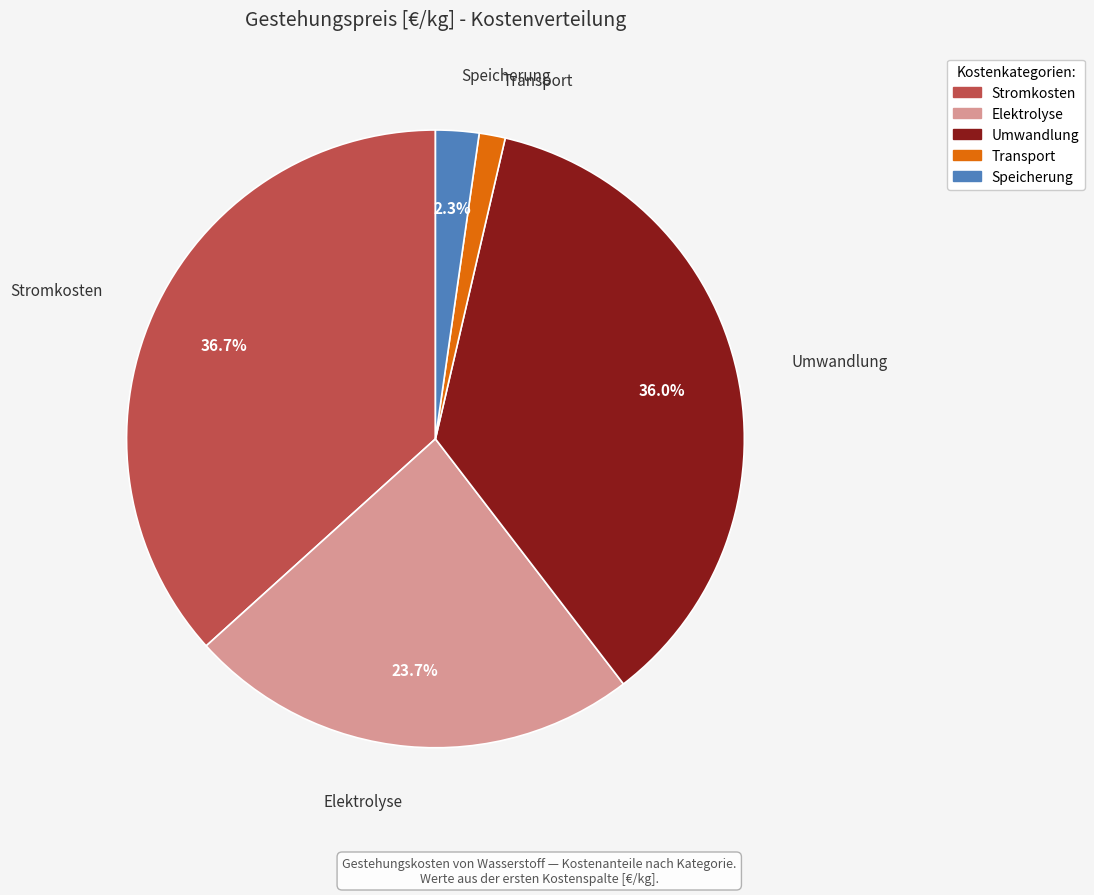

What percentage is the Umwandlung slice, to the nearest percent?

36%